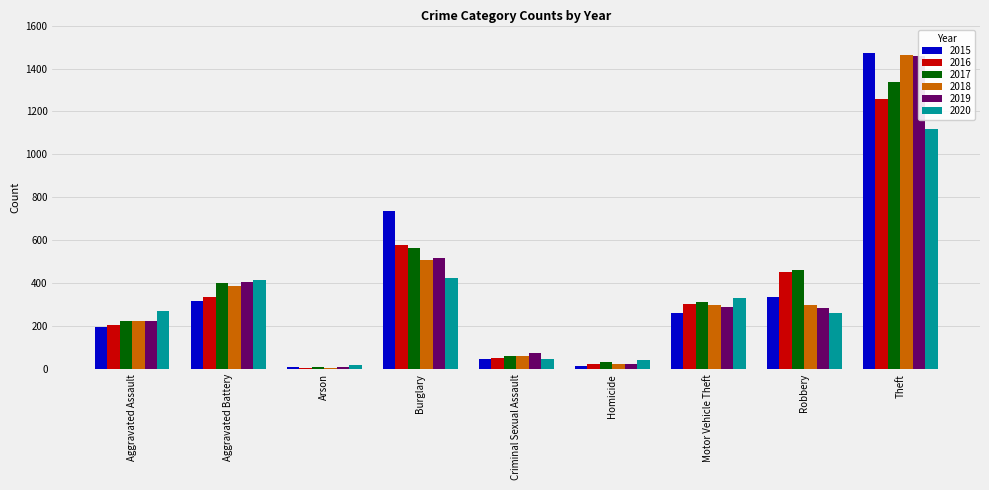

List the series in order of their peak value, highest first.

2015, 2018, 2019, 2017, 2016, 2020